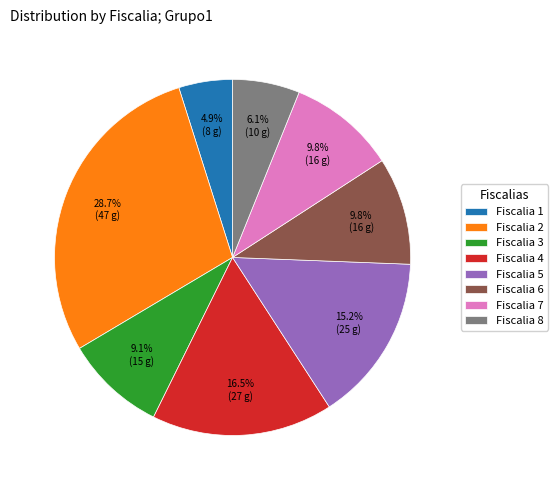

Which has a higher value, Fiscalia 7 or Fiscalia 4?

Fiscalia 4